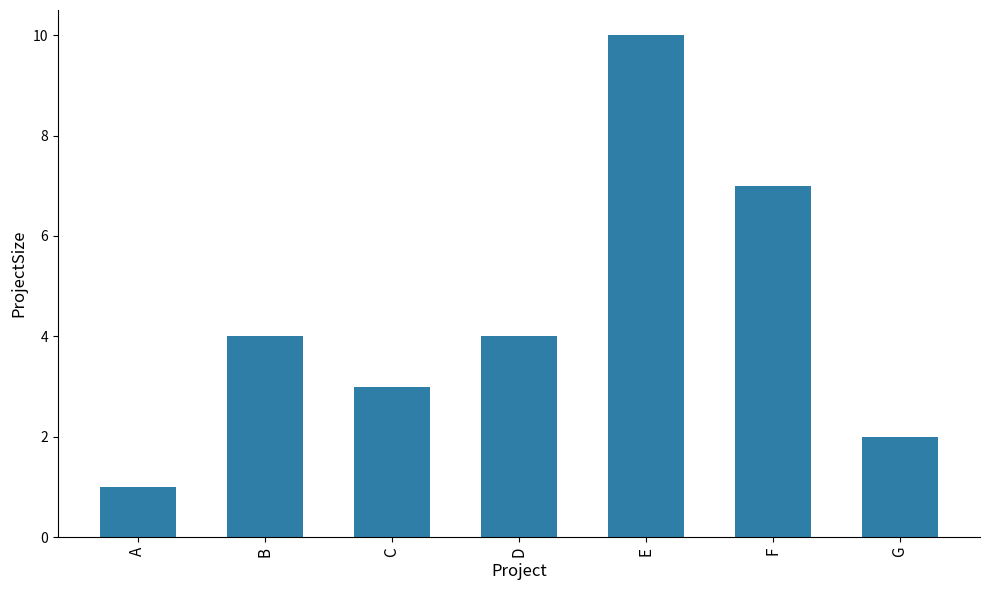

What is the difference between the second highest and minimum values?

6